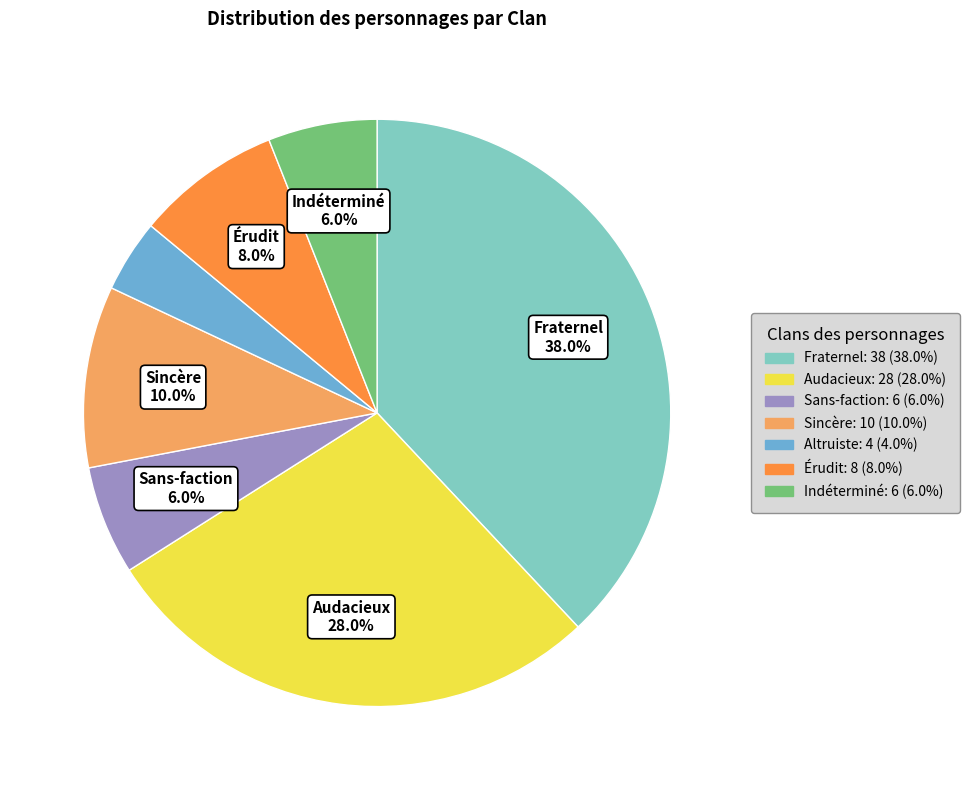

True or false: Indéterminé accounts for 6% of the total.

True